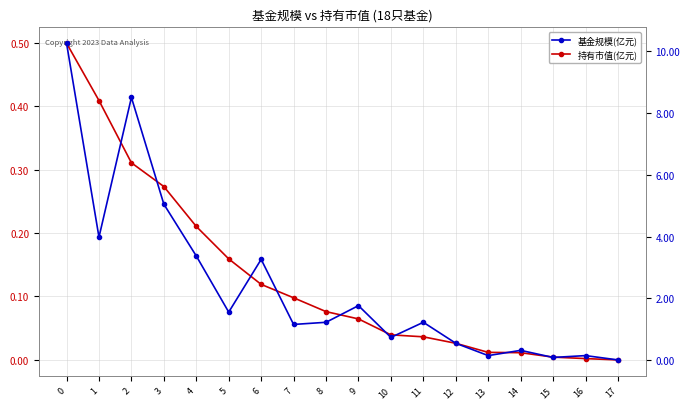

How many values in the 基金规模(亿元) series are below 1?

7